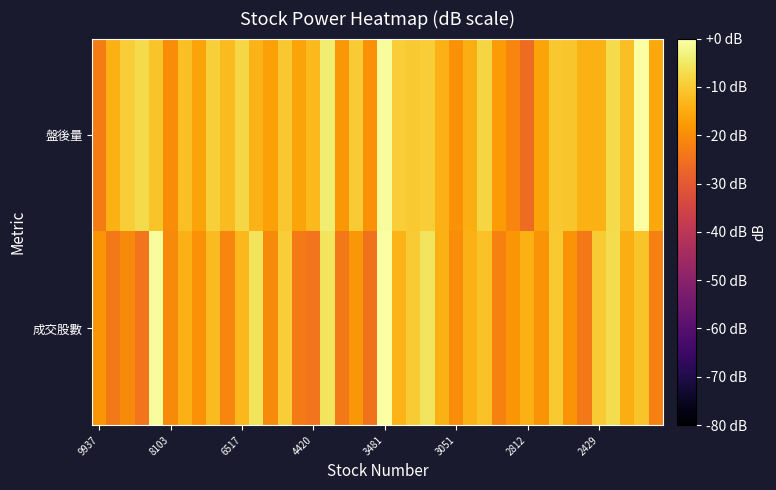

Reading right to left, list all the values displayed in this chart.

盤後量: -15.3	0.0	-11.7	-7.4	-14.1	-14.4	-10.7	-10.3	-16.1	-26.1	-21.4	-17.7	-8.1	-14.7	-19.1	-13.8	-9.4	-10.1	-9.6	-0.8	-19.1	-10.0	-18.3	-4.2	-12.5	-16.1	-10.6	-16.6	-13.6	-8.0	-12.3	-9.2	-16.1	-11.7	-20.1	-11.2	-7.4	-9.5	-14.4	-23.1
成交股數: -22.3	-11.1	-14.6	-6.9	-9.8	-23.6	-19.0	-10.3	-18.8	-14.1	-18.5	-22.1	-11.4	-14.0	-20.1	-14.2	-5.6	-9.9	-13.6	0.0	-24.9	-18.4	-23.5	-5.9	-24.6	-23.4	-9.4	-20.5	-5.9	-13.1	-21.3	-12.4	-19.1	-14.0	-20.5	-0.7	-24.5	-20.4	-23.6	-18.6